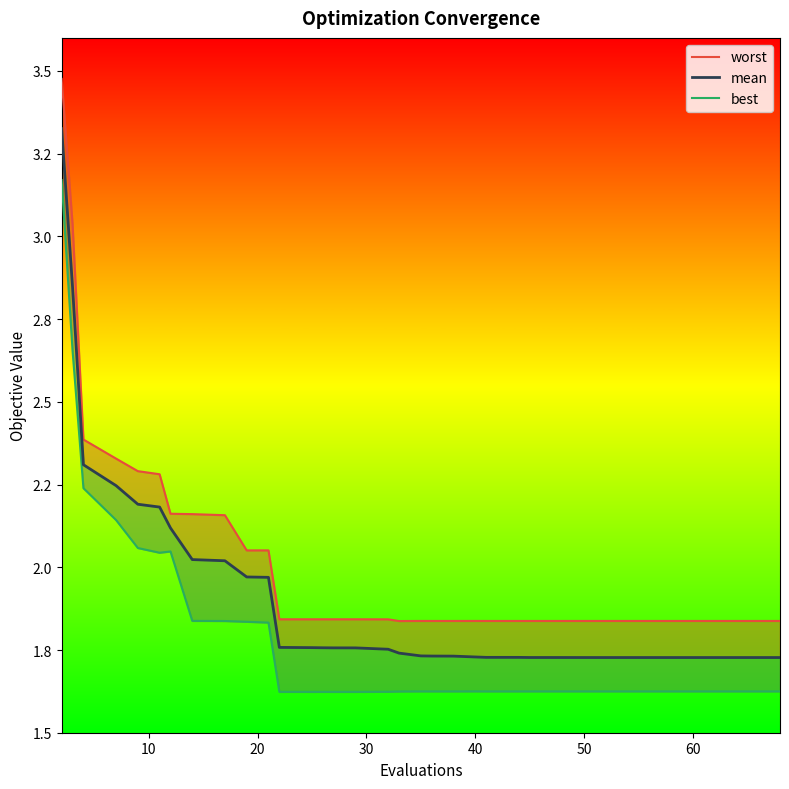

What are all the series names shown in the legend?

worst, mean, best